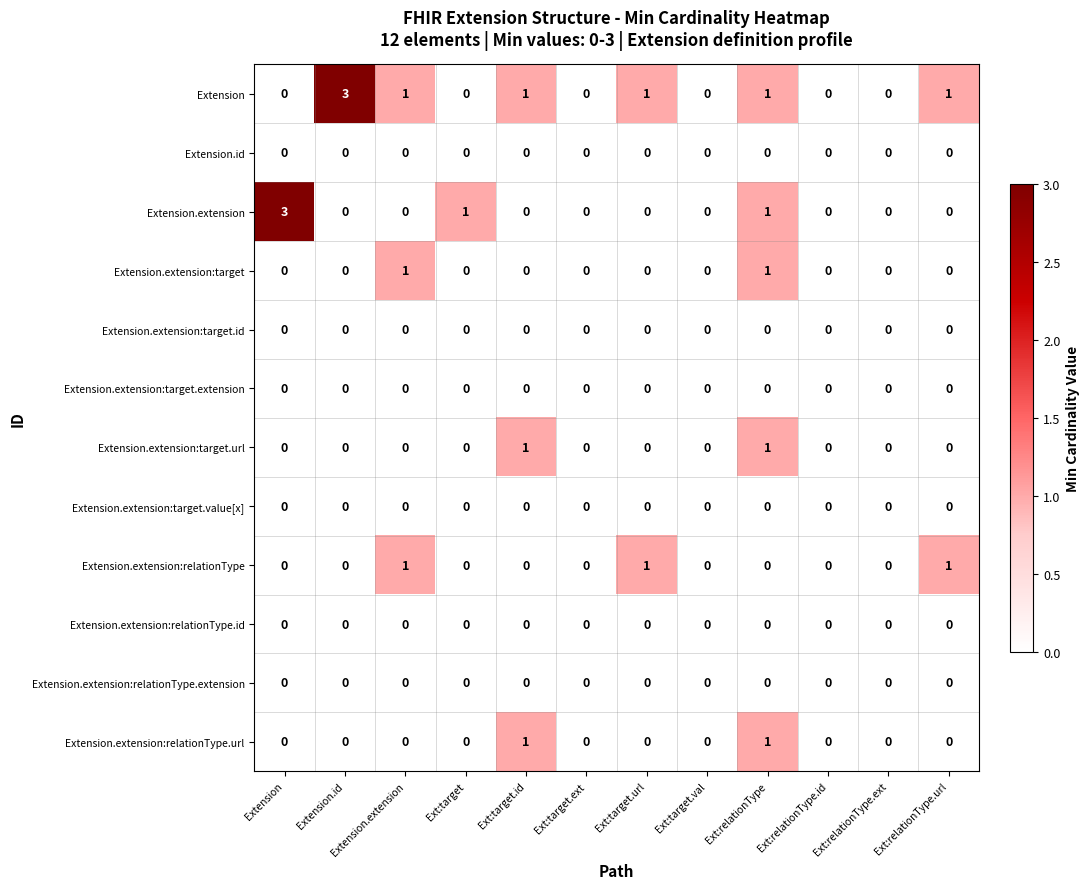

What is the maximum value shown in the chart?

3